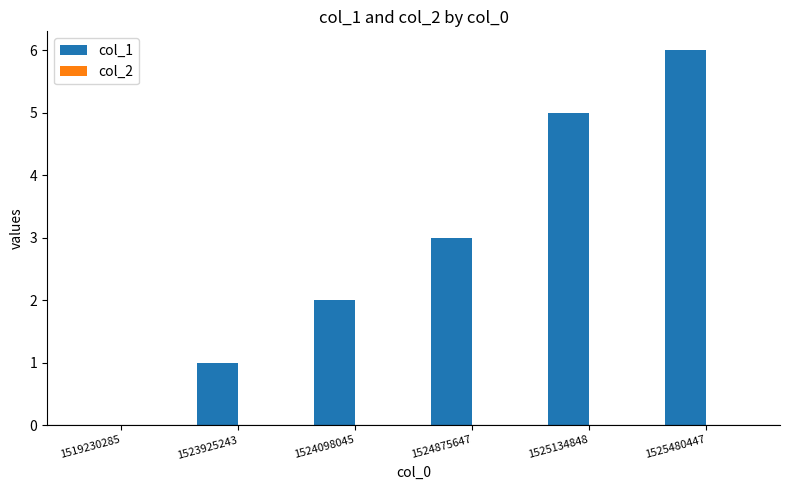

Which has a higher value, 1523925243 or 1524098045?

1524098045